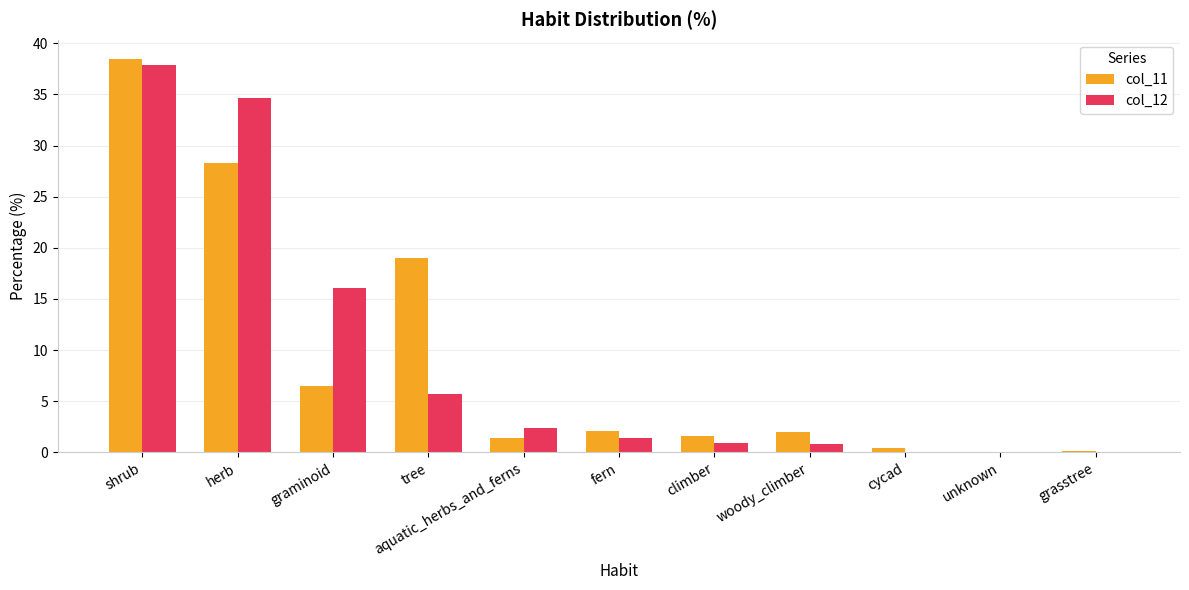

At which label does col_12 first exceed 1?

shrub